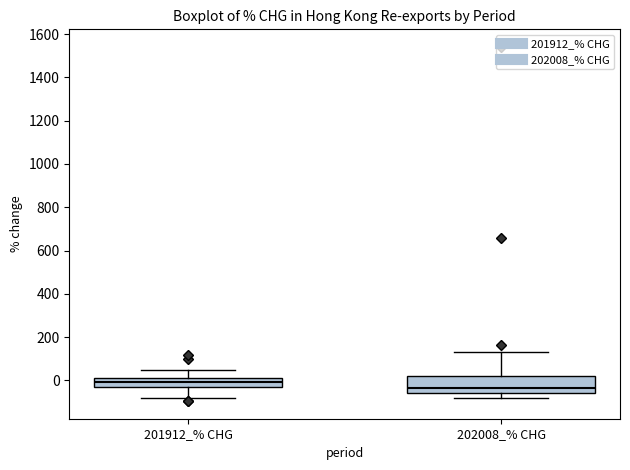

Reading left to right, transcribe this box plot: for each box, give where its median line is, the range the box spans, and where its two whiskers end, as read against the y-axis. The values are not printed on the chart, so give them approximately, as read against the axis.

201912_% CHG: median 0, box -20 to 20, whiskers -80 to 40
202008_% CHG: median -40, box -60 to 20, whiskers -80 to 140